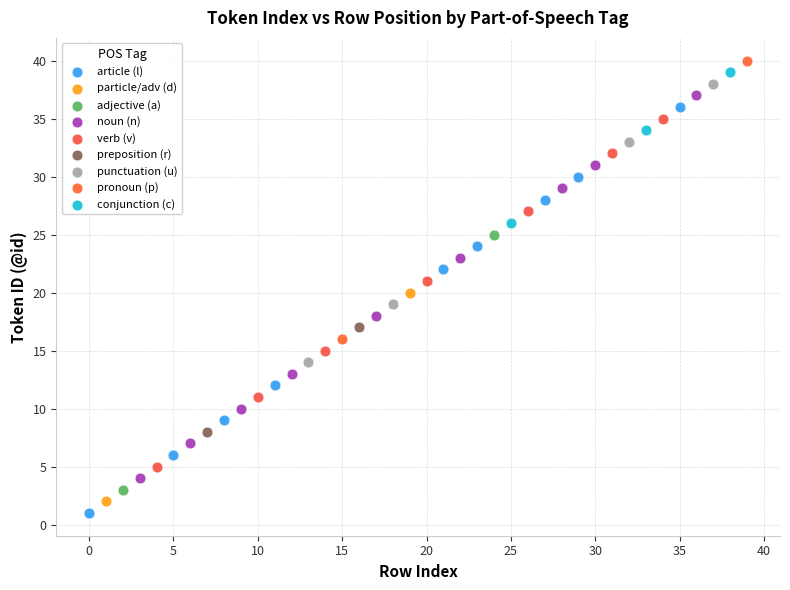

What are all the series names shown in the legend?

article (l), particle/adv (d), adjective (a), noun (n), verb (v), preposition (r), punctuation (u), pronoun (p), conjunction (c)